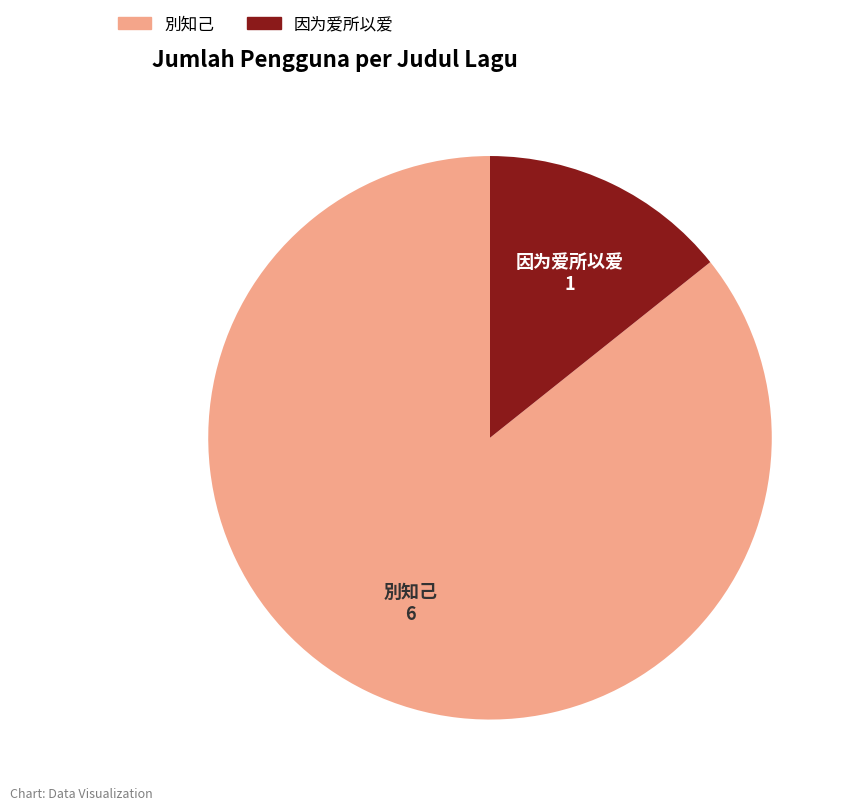

Is the sum of 因为爱所以爱 and 別知己 greater than half?

Yes